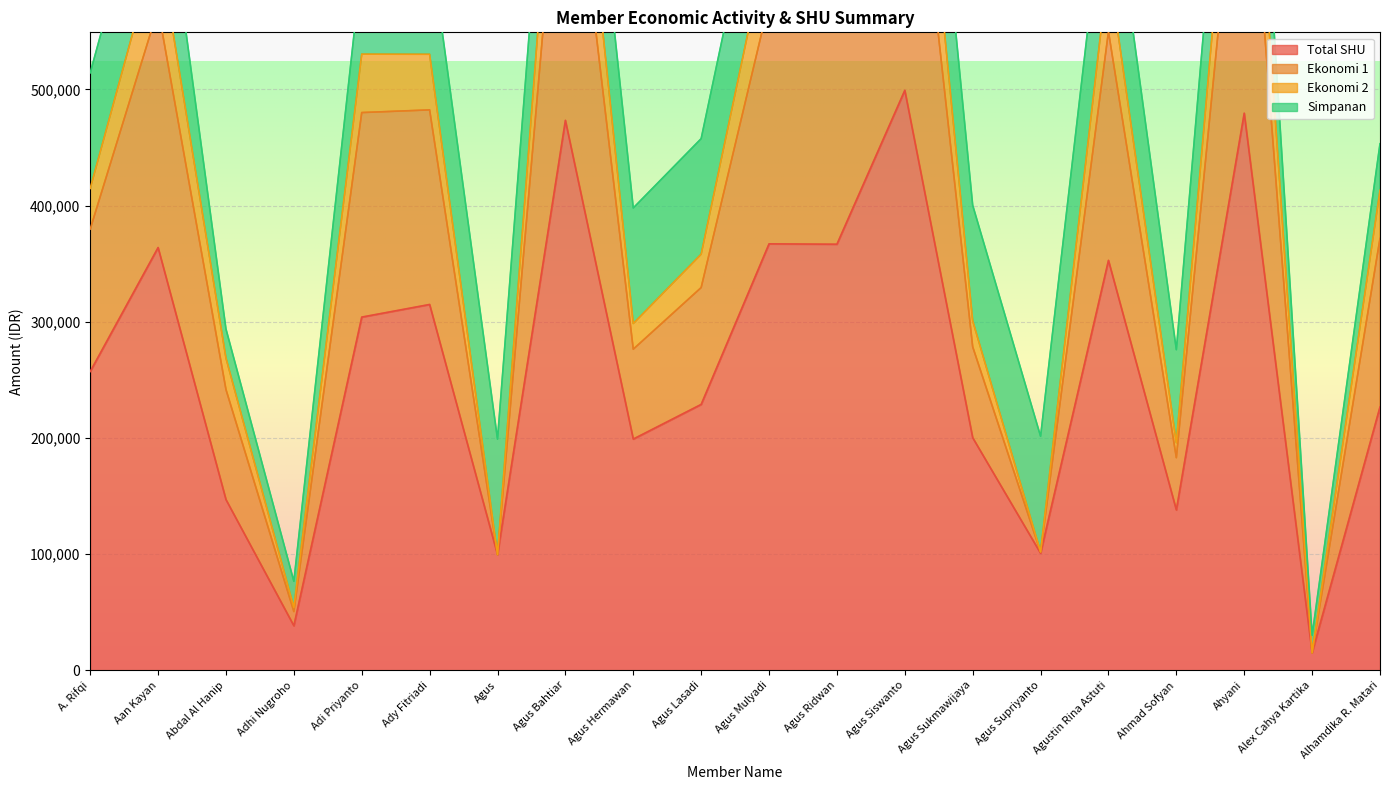

What is the average value of the Total SHU series?

258562.4